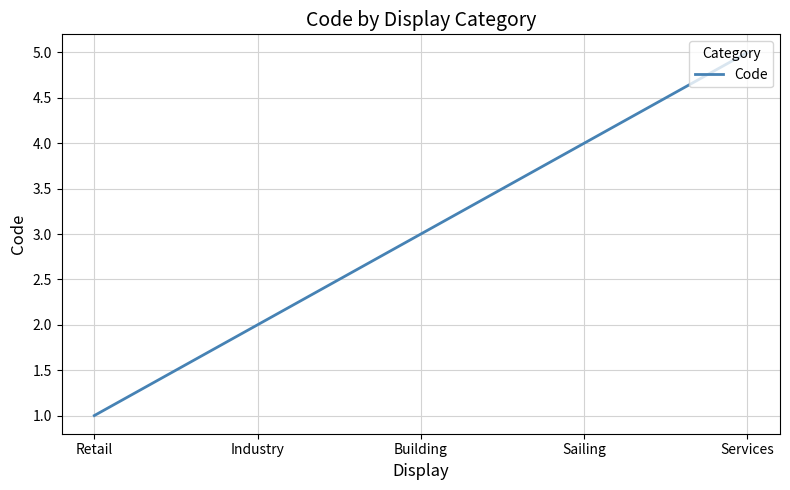

Which category has the lowest value across all series?

Retail